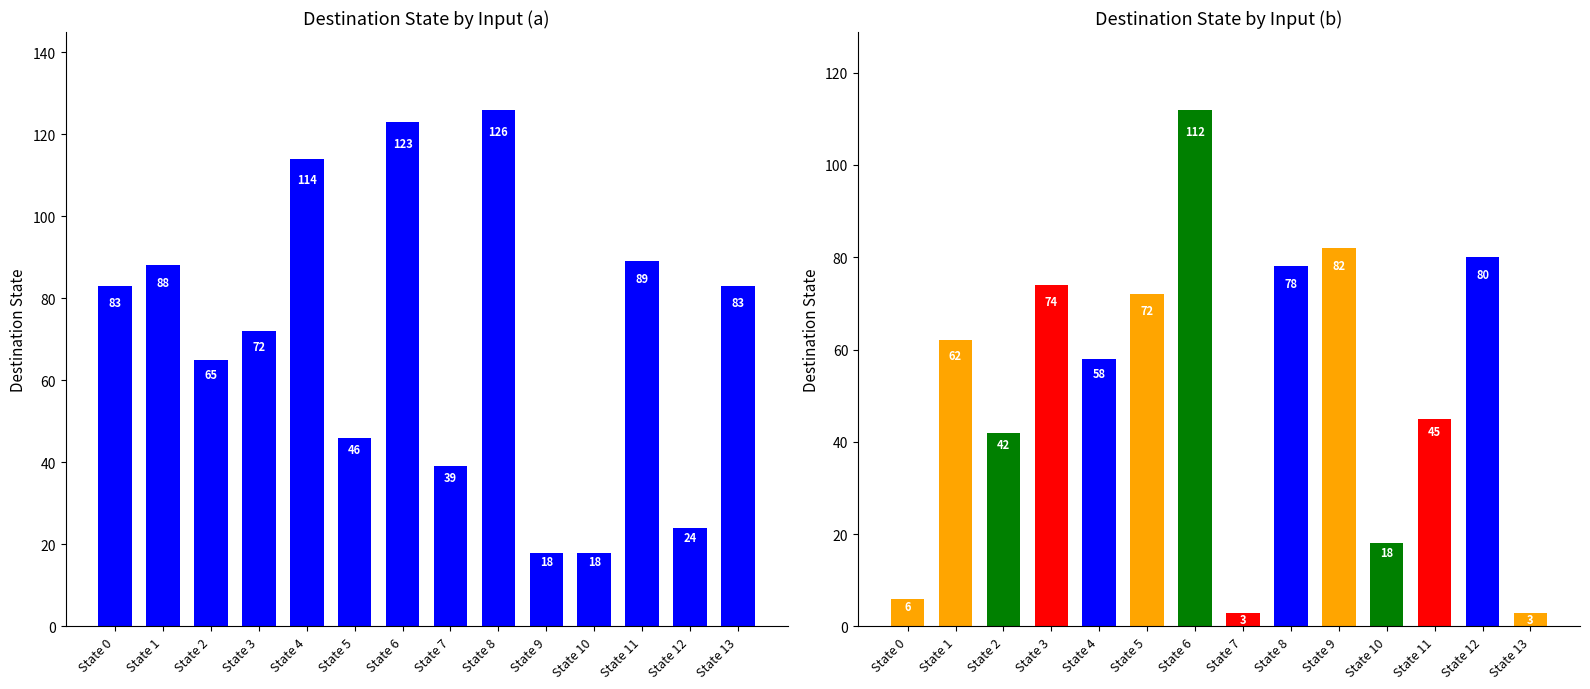

Which series changed the most between State 4 and State 12?

input_a_destination